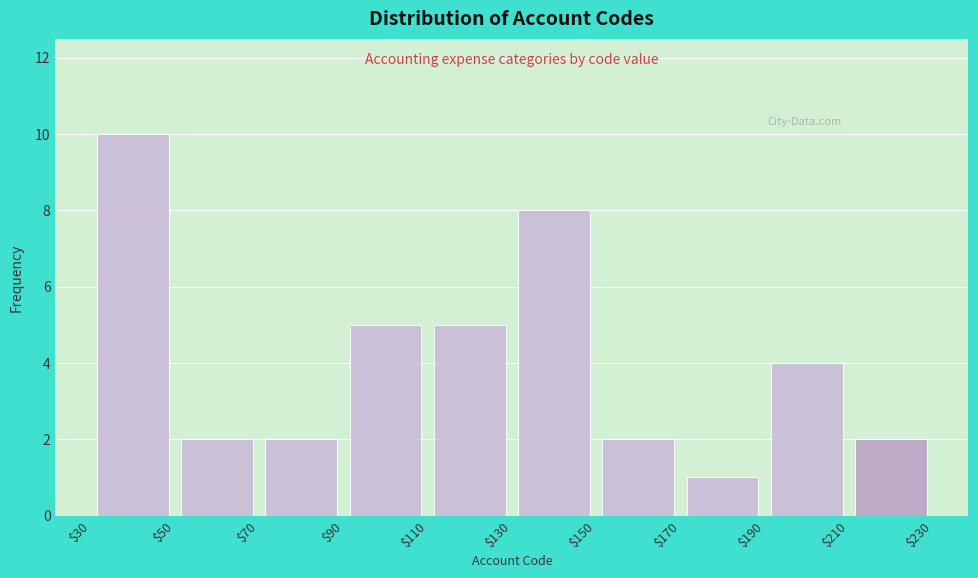

Reading left to right, list every bar in this chart as the range it spans on the x-axis followed by its height. The values are not printed on the chart, so give them approximately, as read against the axis.

$30 to $50: 10
$50 to $70: 2
$70 to $90: 2
$90 to $110: 5
$110 to $130: 5
$130 to $150: 8
$150 to $170: 2
$170 to $190: 1
$190 to $210: 4
$210 to $230: 2